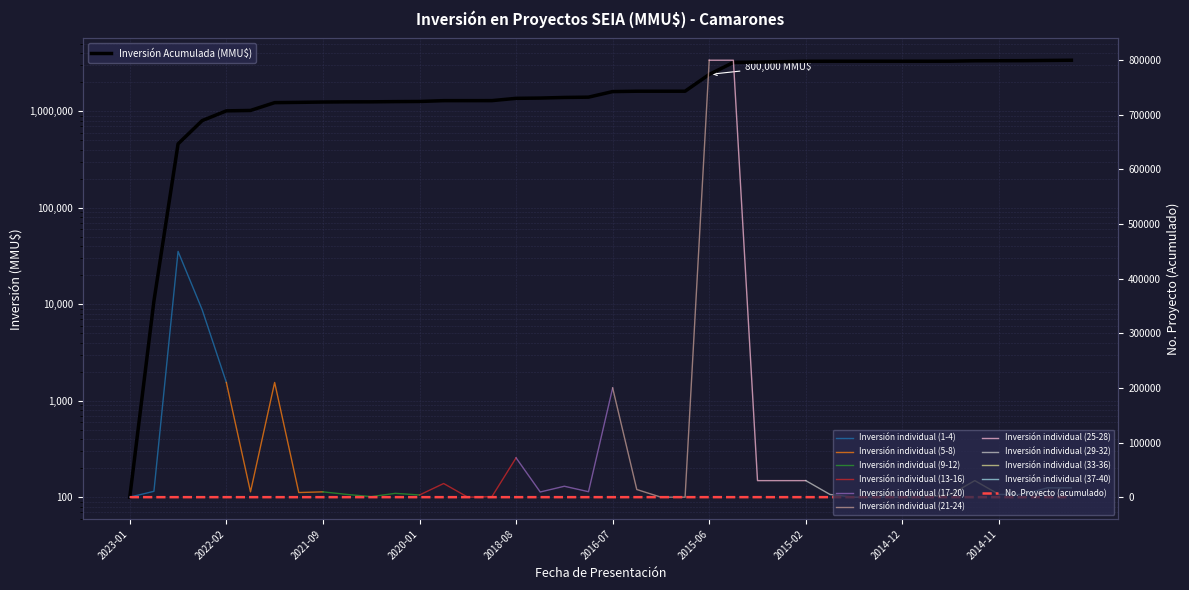

Does the chart have visible grid lines?

Yes